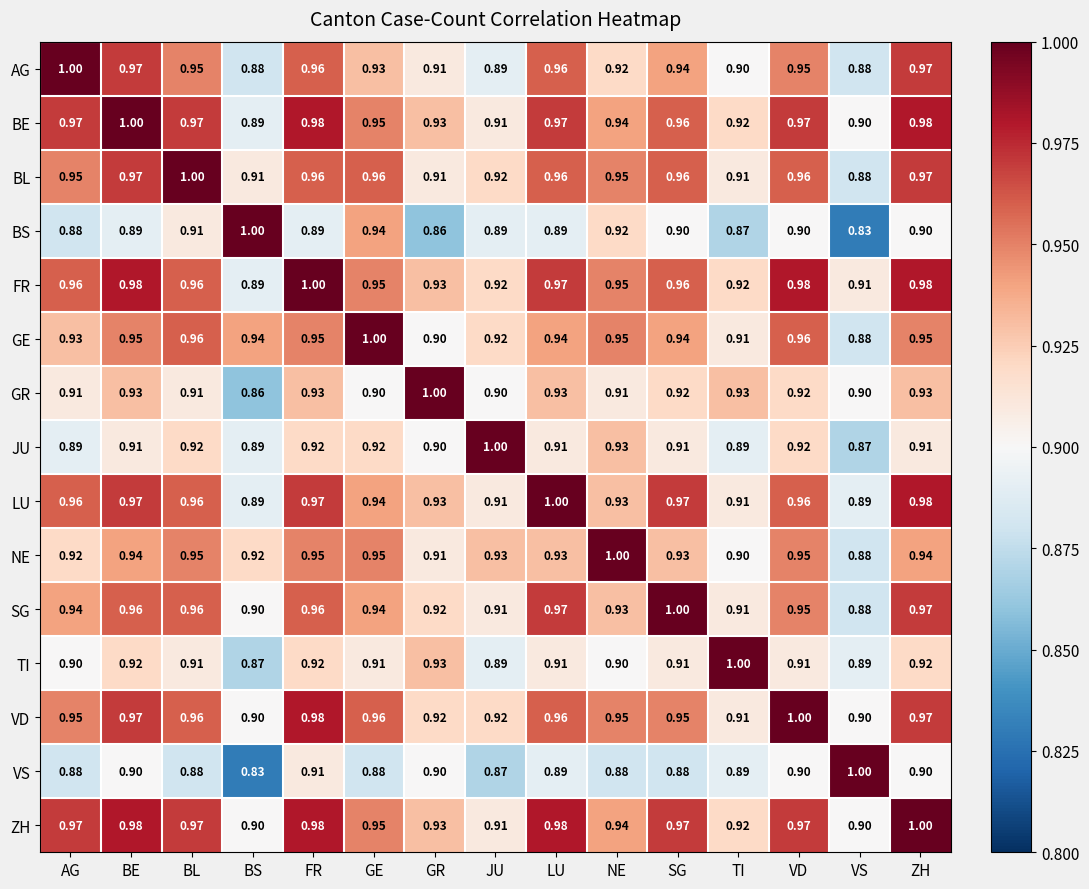

Where is BS nearest to the value 0?

VS